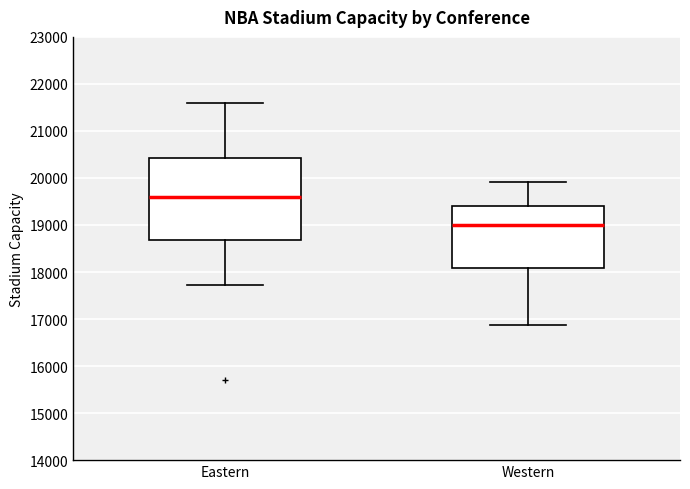

Reading left to right, transcribe this box plot: for each box, give where its median line is, the range the box spans, and where its two whiskers end, as read against the y-axis. The values are not printed on the chart, so give them approximately, as read against the axis.

Eastern: median 19600, box 18700 to 20400, whiskers 17700 to 21600
Western: median 19000, box 18100 to 19400, whiskers 16900 to 19900